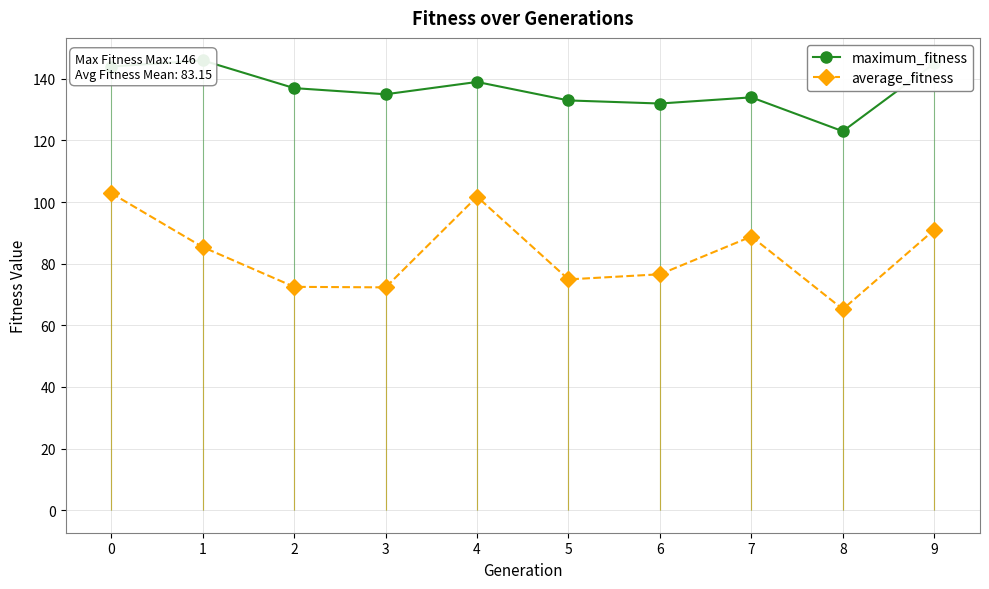

True or false: maximum_fitness and average_fitness cross at least once.

False